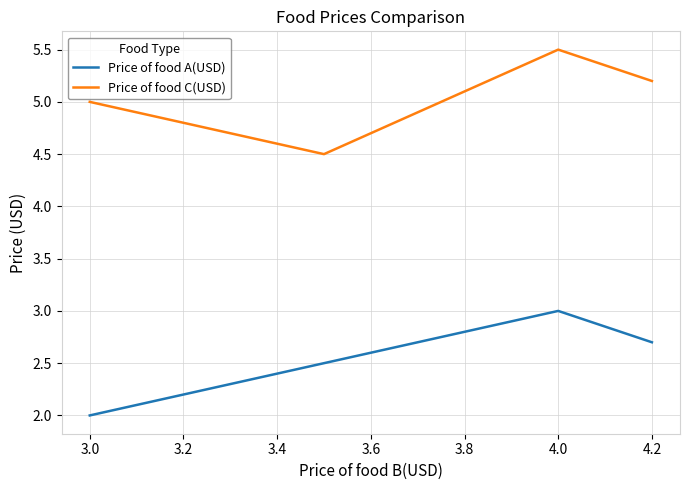

What is the sum of all Price of food C(USD) values?

20.2